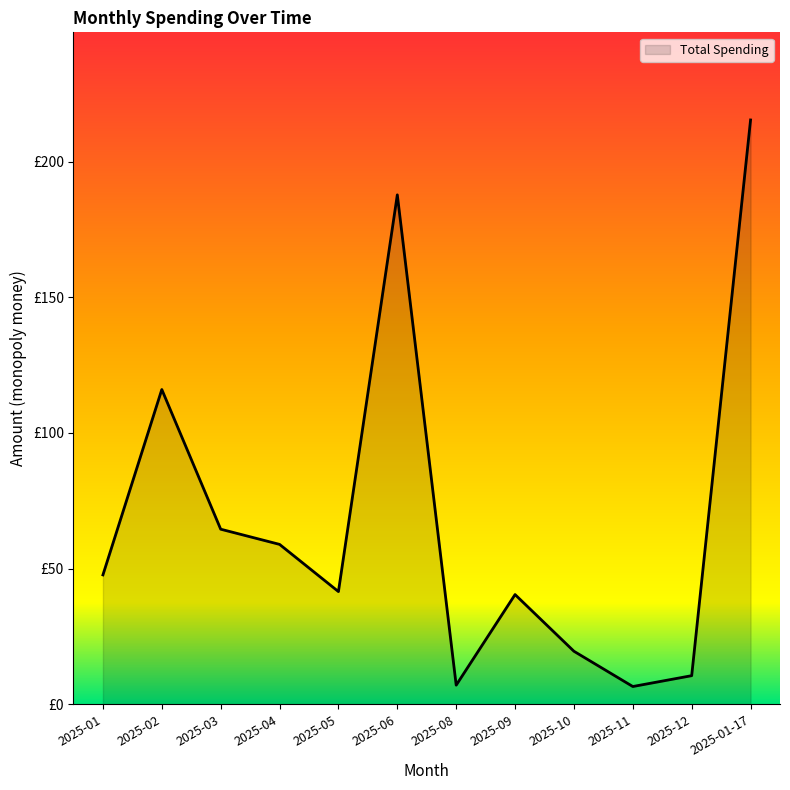

What is the difference between the second highest and second lowest values?

180.8